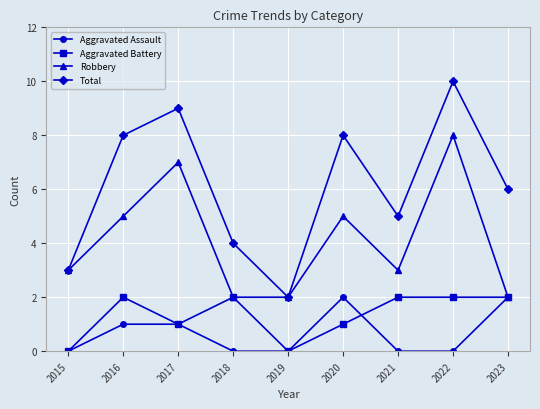

What is the sum of all Aggravated Battery values?

12